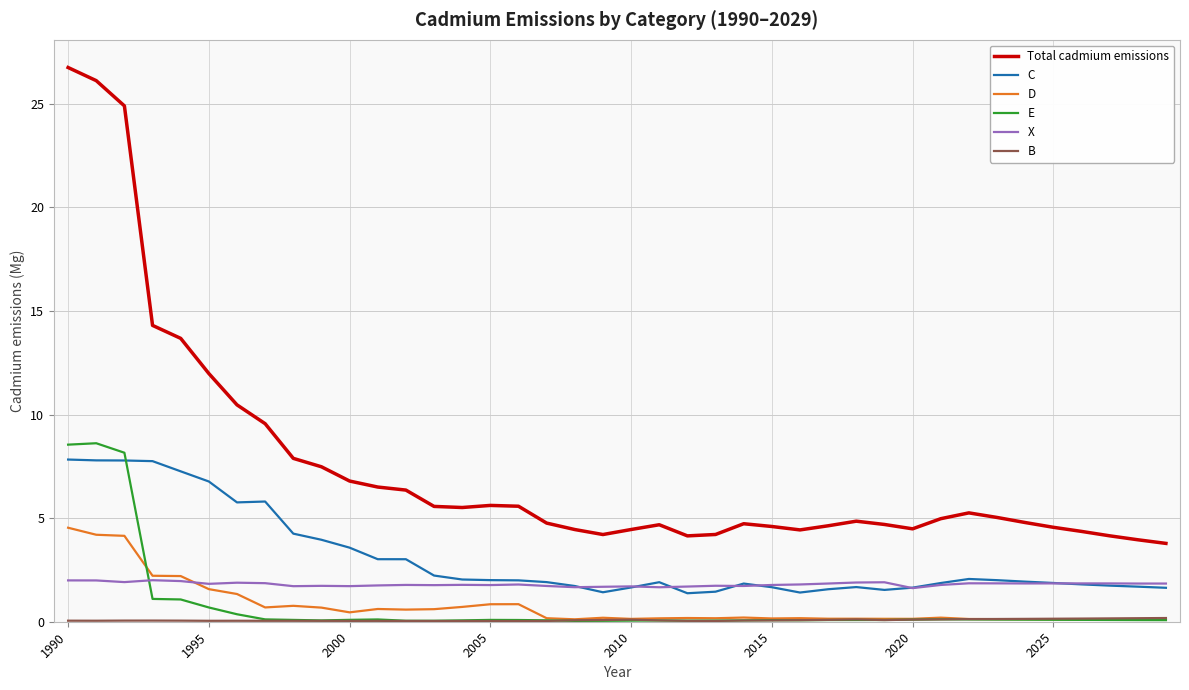

What is the lowest value of the Total cadmium emissions series?

3.8